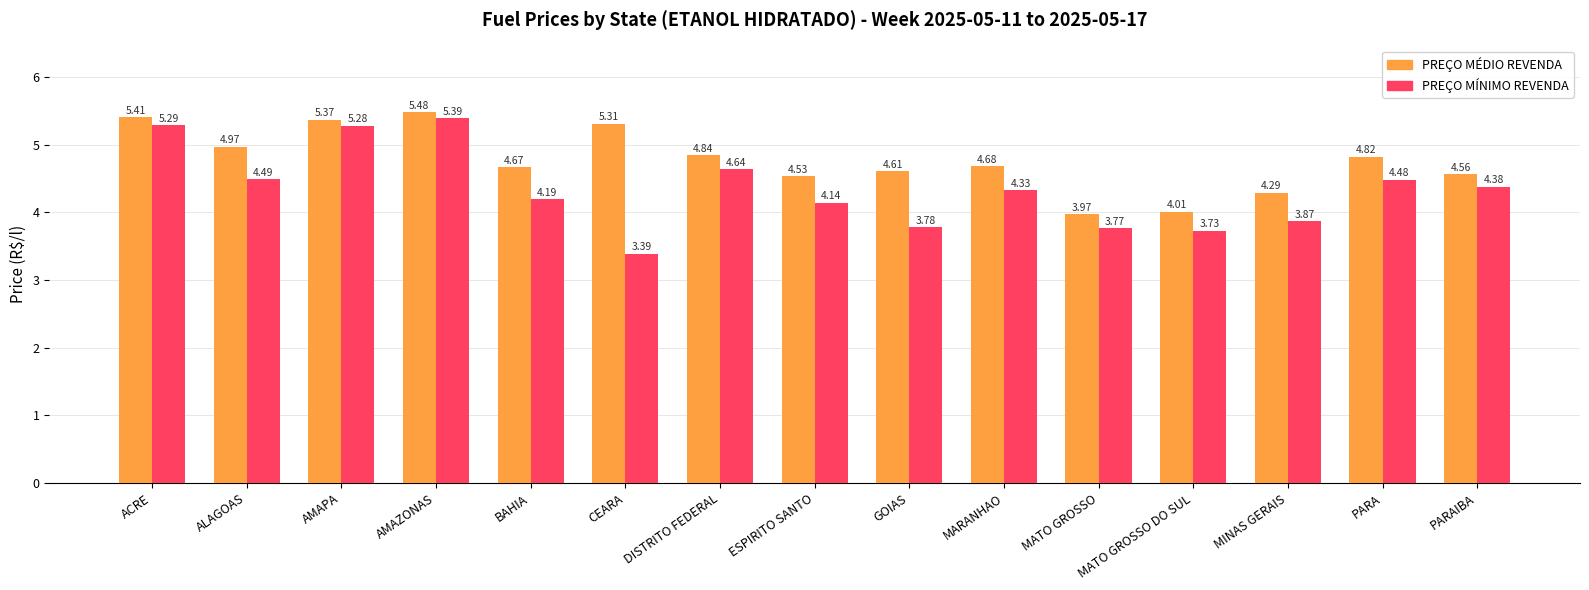

The PREÇO MÍNIMO REVENDA series shows 6.5 at ESPIRITO SANTO. True or false?

False